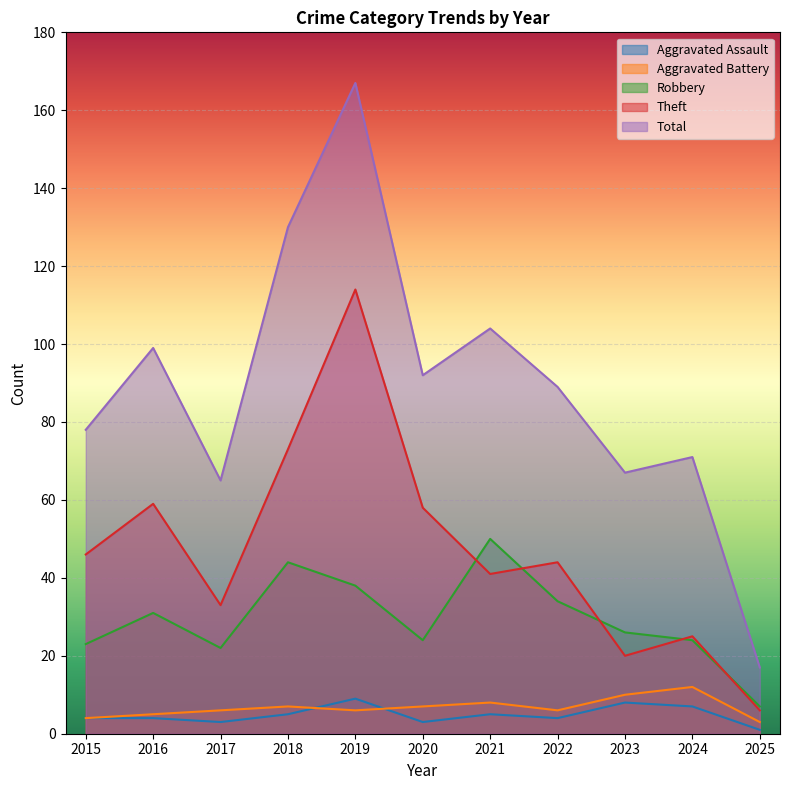

Is it true that Theft equals 44 at 2022?

True